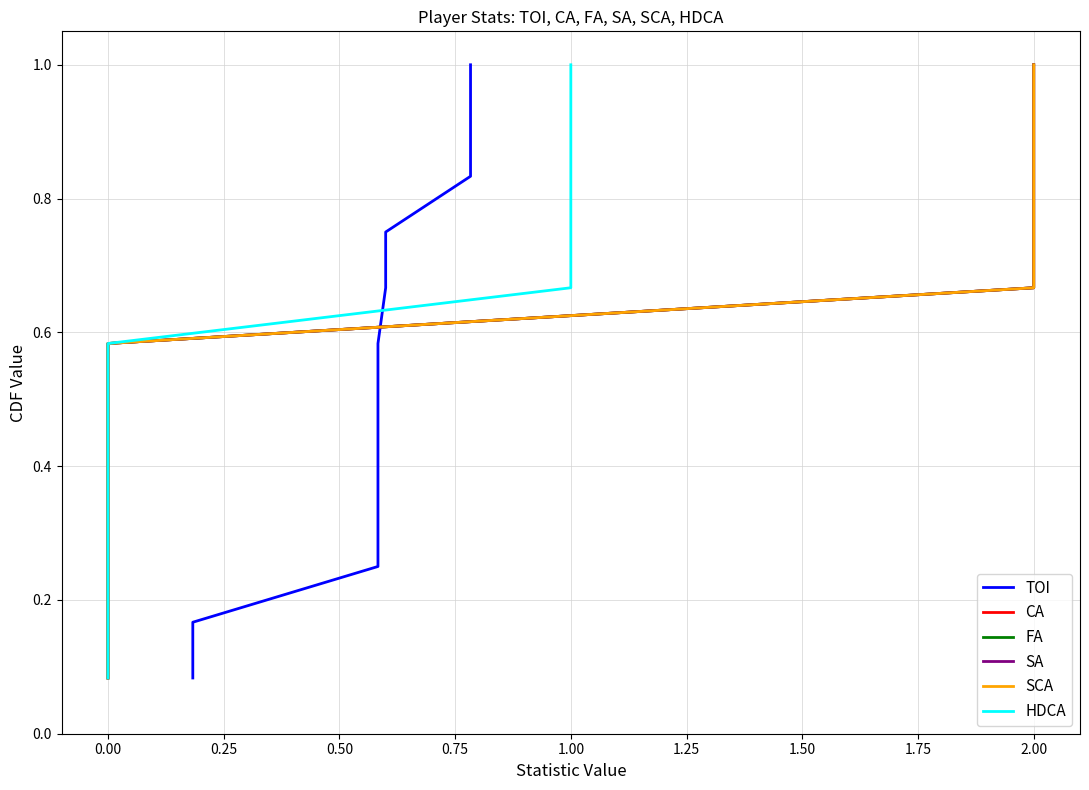

True or false: SA and HDCA cross at least once.

False